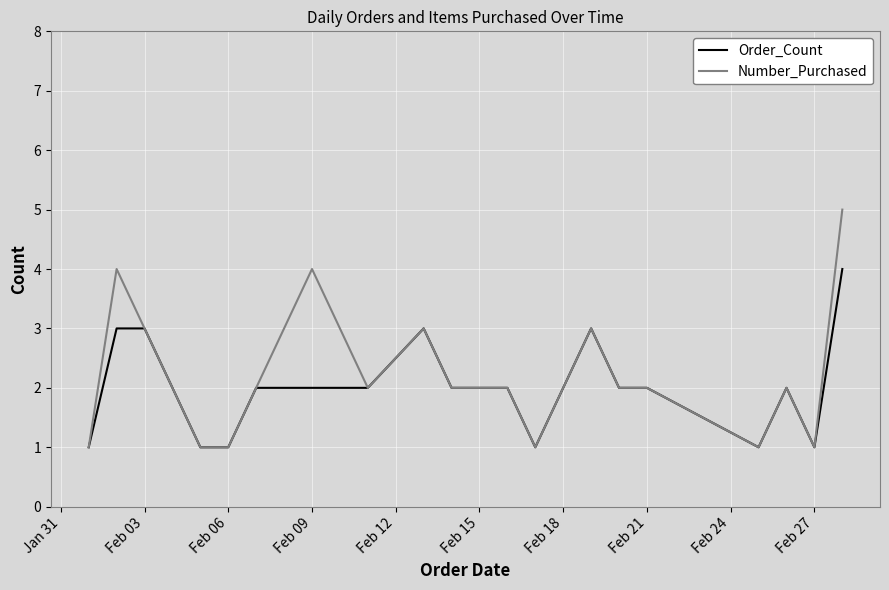

Rank the series by their maximum value, from highest to lowest.

Number_Purchased, Order_Count